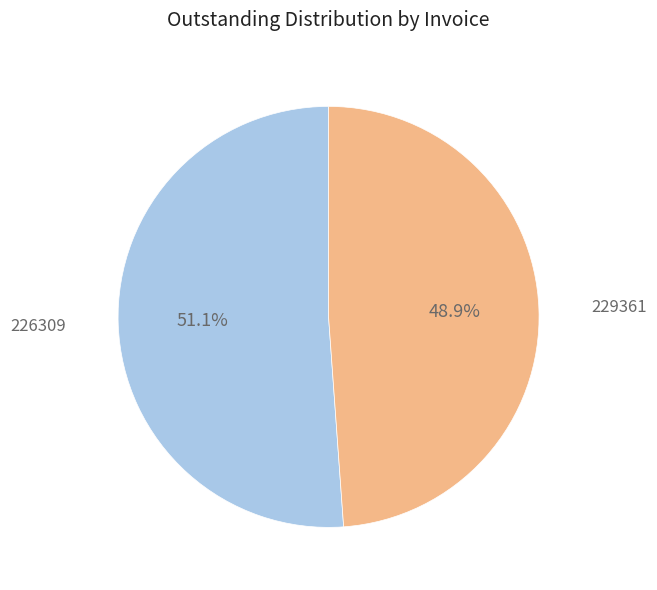

Which slice is the largest?

226309